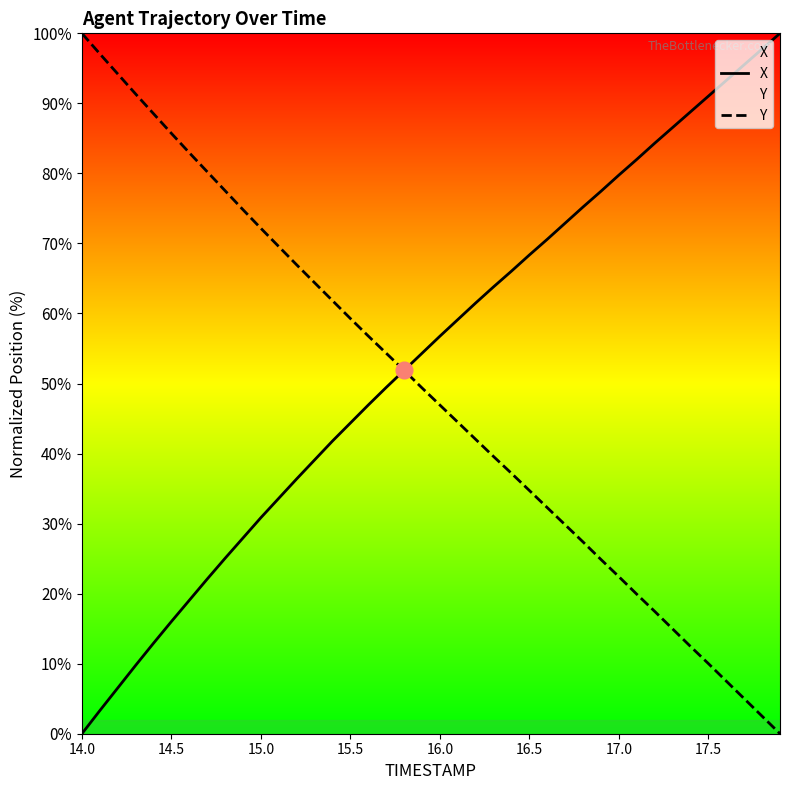

Does the chart have visible grid lines?

No